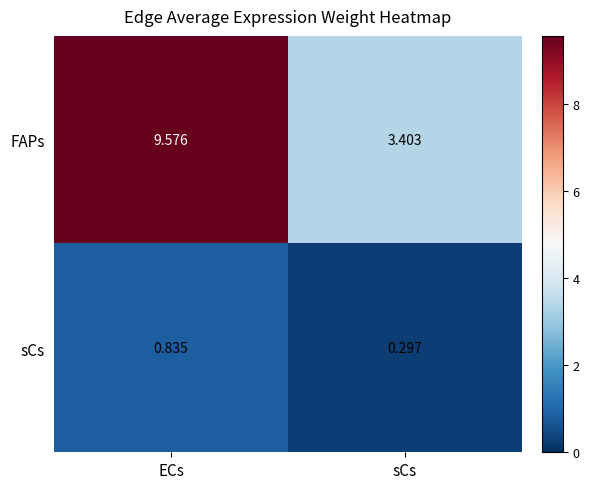

Rank the series by their average value, from highest to lowest.

FAPs, sCs